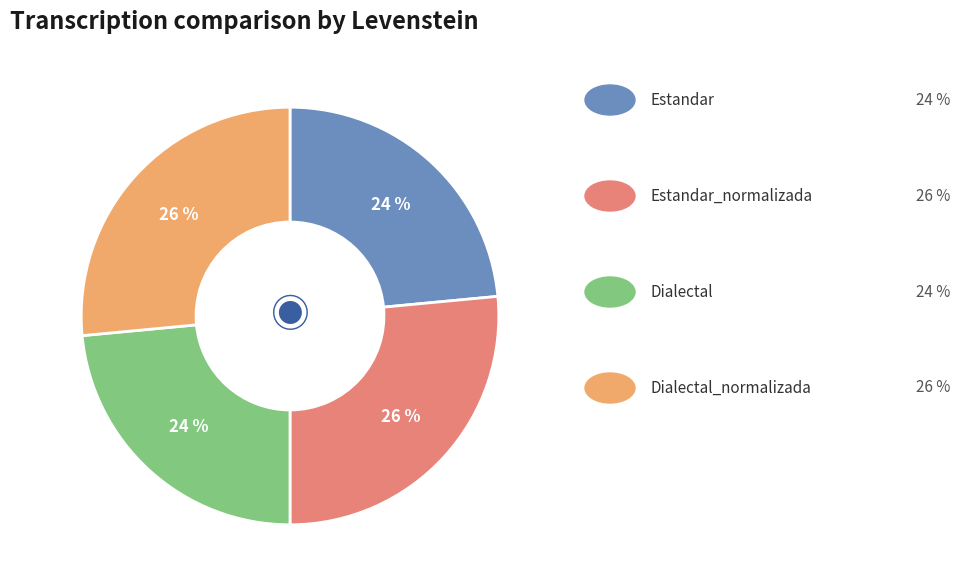

Does any single category account for the majority?

No